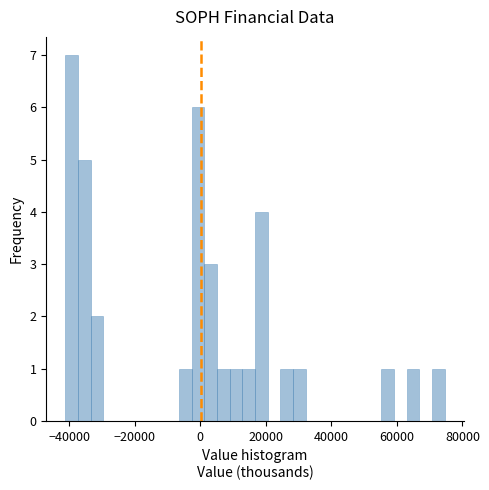

Read against the x-axis, roughly where is the centre of the tallest bar?

-40000